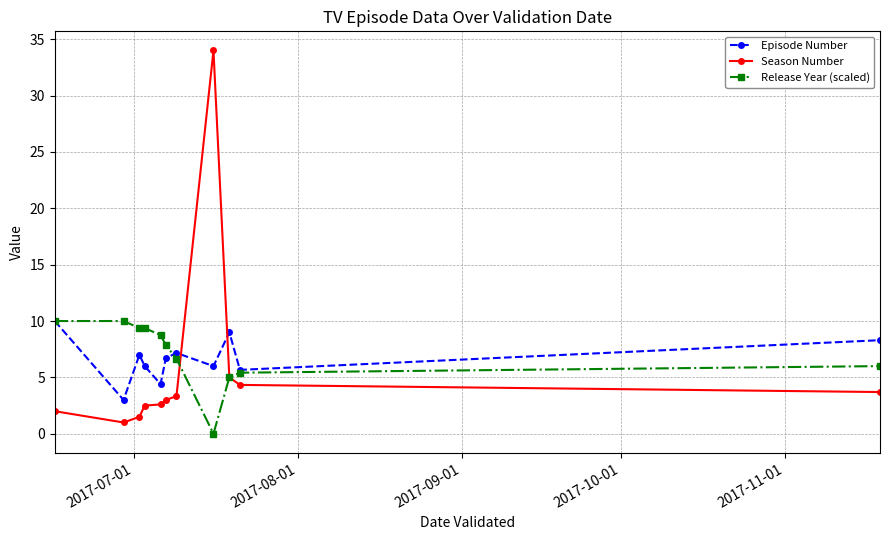

Which series has the largest range (max minus min)?

Season Number